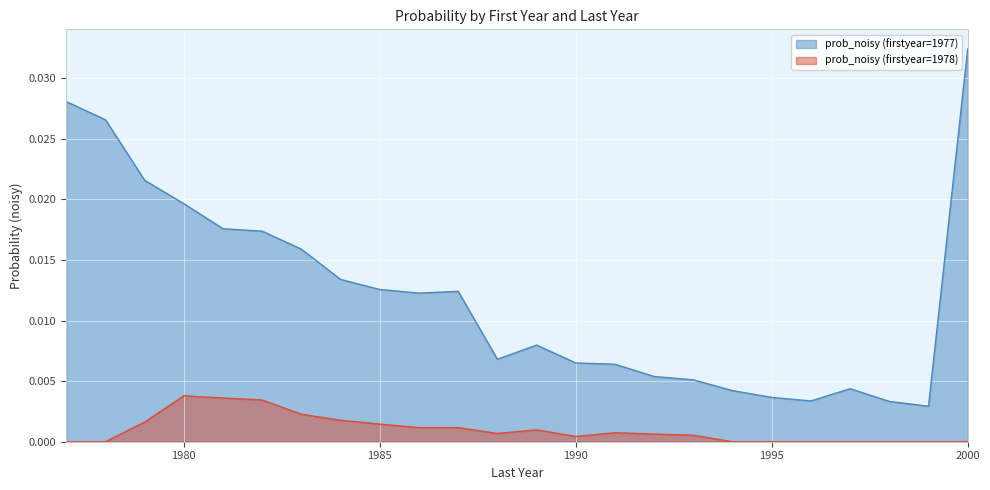

Which series has the widest spread of values?

prob_noisy (firstyear=1977)